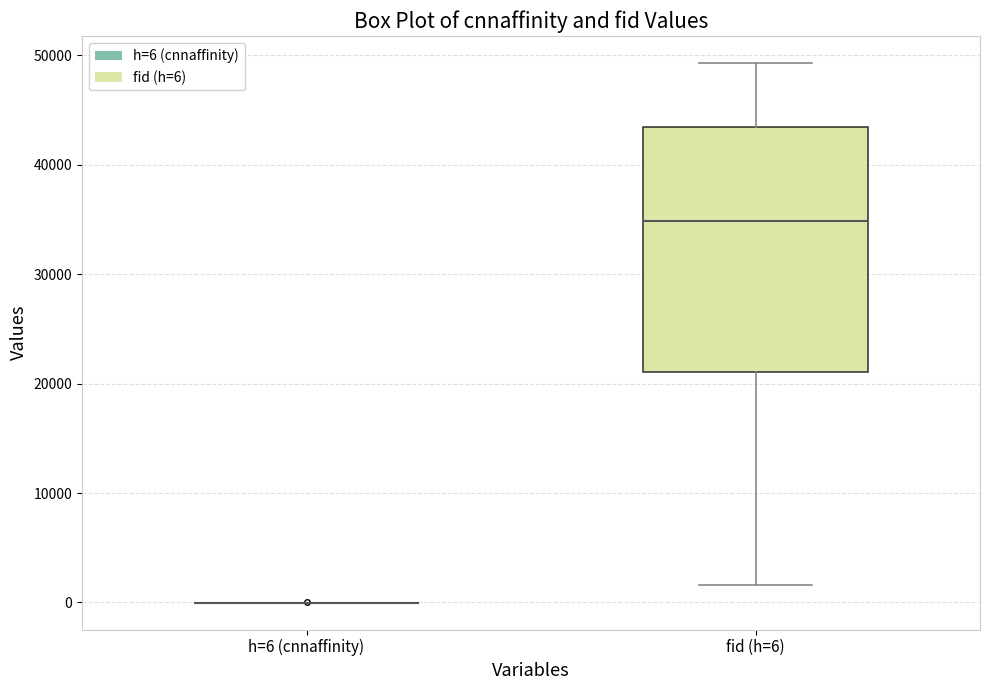

Reading left to right, read every box against the y-axis: the position of its median line, the range the box covers, and the ends of its whiskers. The values are not printed on the chart, so give them approximately, as read against the axis.

h=6 (cnnaffinity): box collapsed to a line at 0, whiskers 0 to 0
fid (h=6): median 35000, box 21000 to 43000, whiskers 2000 to 49000